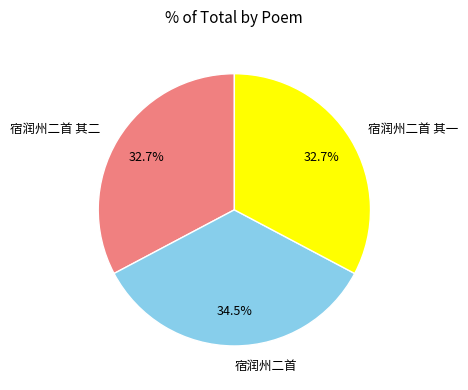

Approximately how many times larger is the value at 宿润州二首 其二 compared to 宿润州二首?

0.9